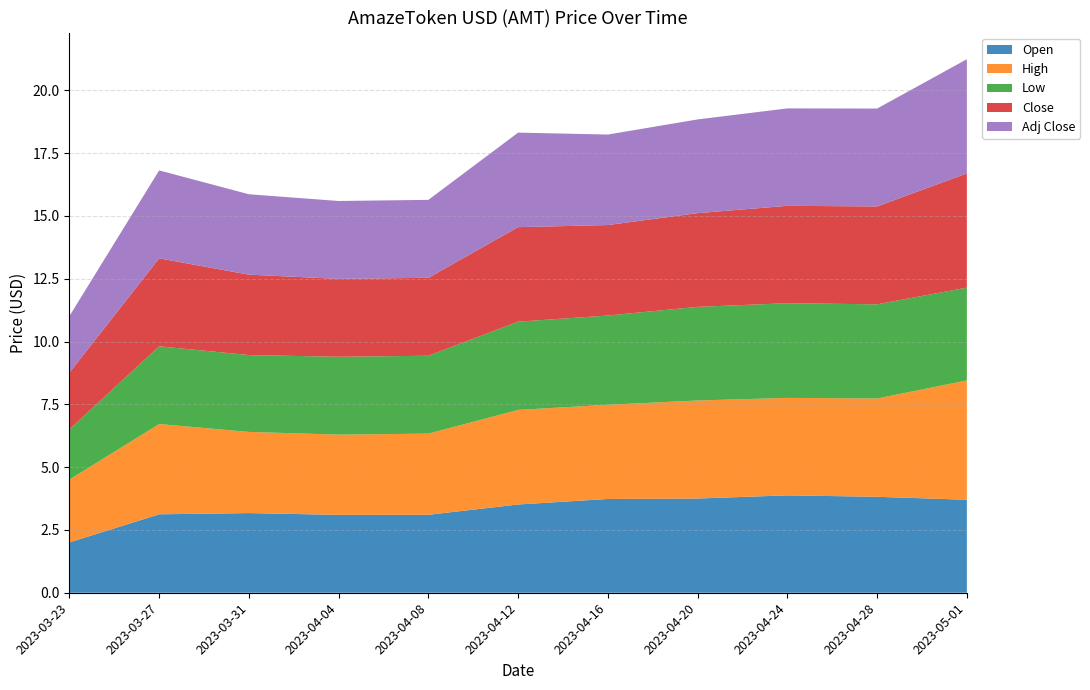

Reading left to right, what are all the values shown in this chart?

Open: 2023-03-23=2.0	2023-03-27=3.1	2023-03-31=3.2	2023-04-04=3.1	2023-04-08=3.1	2023-04-12=3.5	2023-04-16=3.7	2023-04-20=3.8	2023-04-24=3.9	2023-04-28=3.8	2023-05-01=3.7
High: 2023-03-23=2.5	2023-03-27=3.6	2023-03-31=3.2	2023-04-04=3.2	2023-04-08=3.2	2023-04-12=3.8	2023-04-16=3.8	2023-04-20=3.9	2023-04-24=3.9	2023-04-28=3.9	2023-05-01=4.8
Low: 2023-03-23=2.0	2023-03-27=3.1	2023-03-31=3.1	2023-04-04=3.1	2023-04-08=3.1	2023-04-12=3.5	2023-04-16=3.6	2023-04-20=3.7	2023-04-24=3.8	2023-04-28=3.7	2023-05-01=3.7
Close: 2023-03-23=2.3	2023-03-27=3.5	2023-03-31=3.2	2023-04-04=3.1	2023-04-08=3.1	2023-04-12=3.8	2023-04-16=3.6	2023-04-20=3.7	2023-04-24=3.9	2023-04-28=3.9	2023-05-01=4.5
Adj Close: 2023-03-23=2.3	2023-03-27=3.5	2023-03-31=3.2	2023-04-04=3.1	2023-04-08=3.1	2023-04-12=3.8	2023-04-16=3.6	2023-04-20=3.7	2023-04-24=3.9	2023-04-28=3.9	2023-05-01=4.5